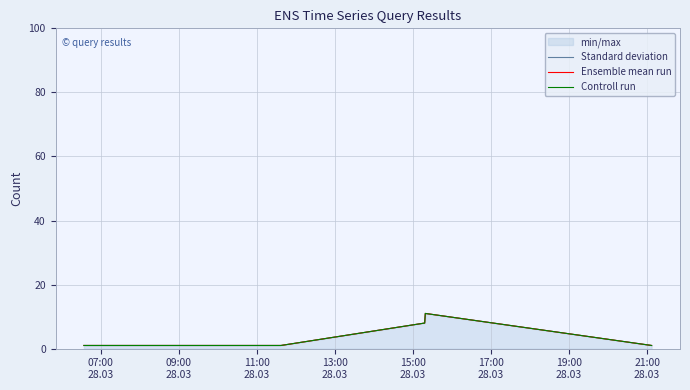

How many lines are shown in the chart?

3